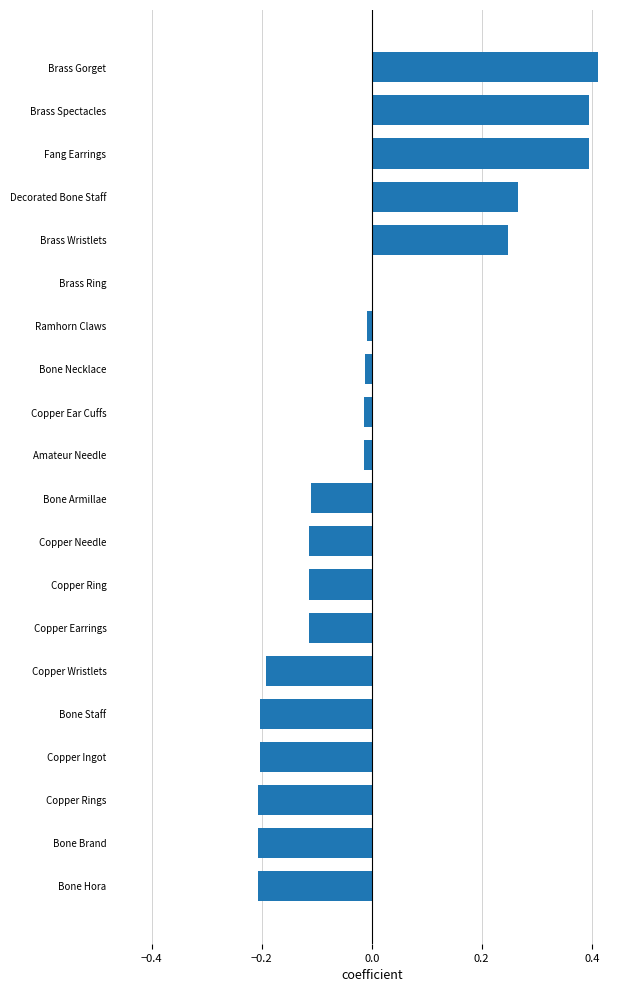

The chart shows a value of -0.2 at Bone Hora. True or false?

True